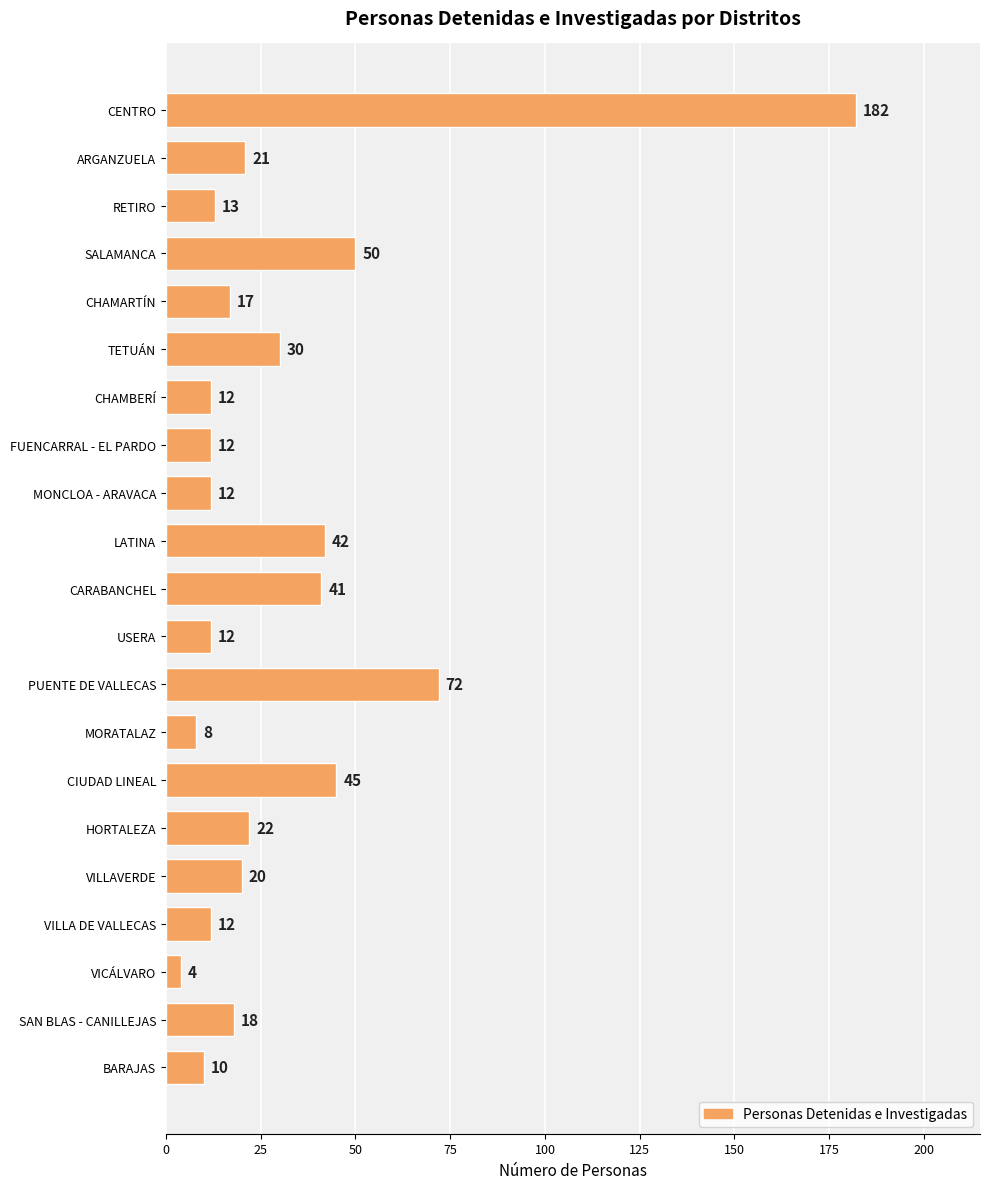

How many bars are there in total?

21